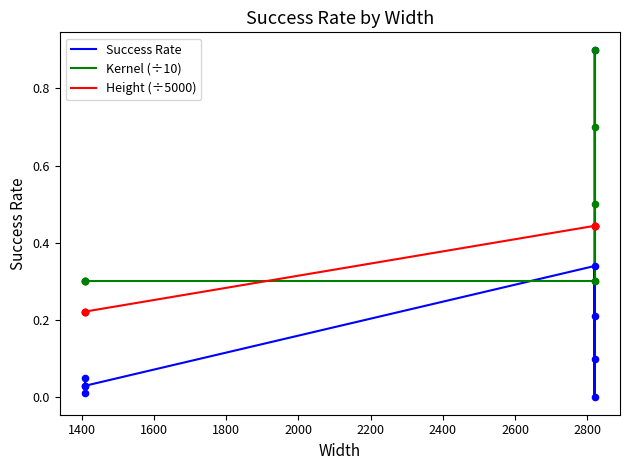

Is the value of Kernel (÷10) at 1400 greater than the value of Height (÷5000) at 2000?

No